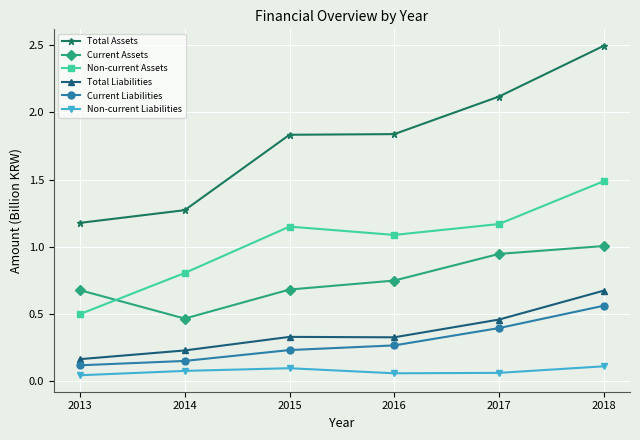

Is it true that Non-current Liabilities equals 0.1 at 2016?

True